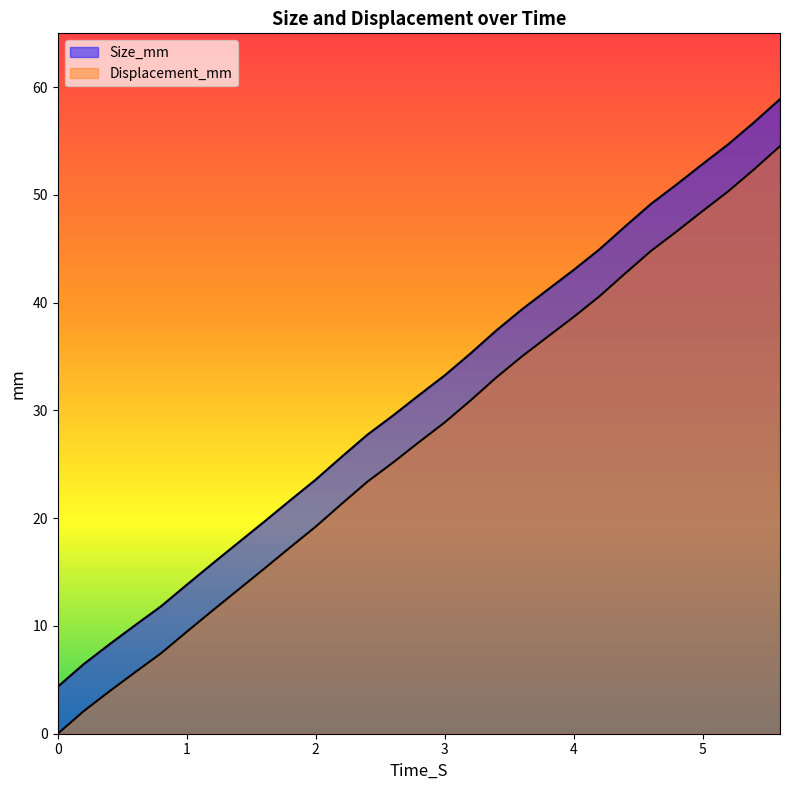

Reading left to right, what are all the values shown in this chart?

Size_mm: 4.4	6.4	8.3	10.1	11.8	13.8	15.8	17.7	19.7	21.6	23.6	25.7	27.7	29.5	31.4	33.3	35.3	37.4	39.4	41.2	43.0	45.0	47.1	49.2	51.0	52.9	54.7	56.8	58.9
Displacement_mm: 0.0	2.1	3.9	5.7	7.5	9.5	11.4	13.4	15.3	17.3	19.2	21.3	23.4	25.2	27.1	28.9	30.9	33.1	35.0	36.9	38.7	40.6	42.7	44.8	46.6	48.5	50.3	52.4	54.5